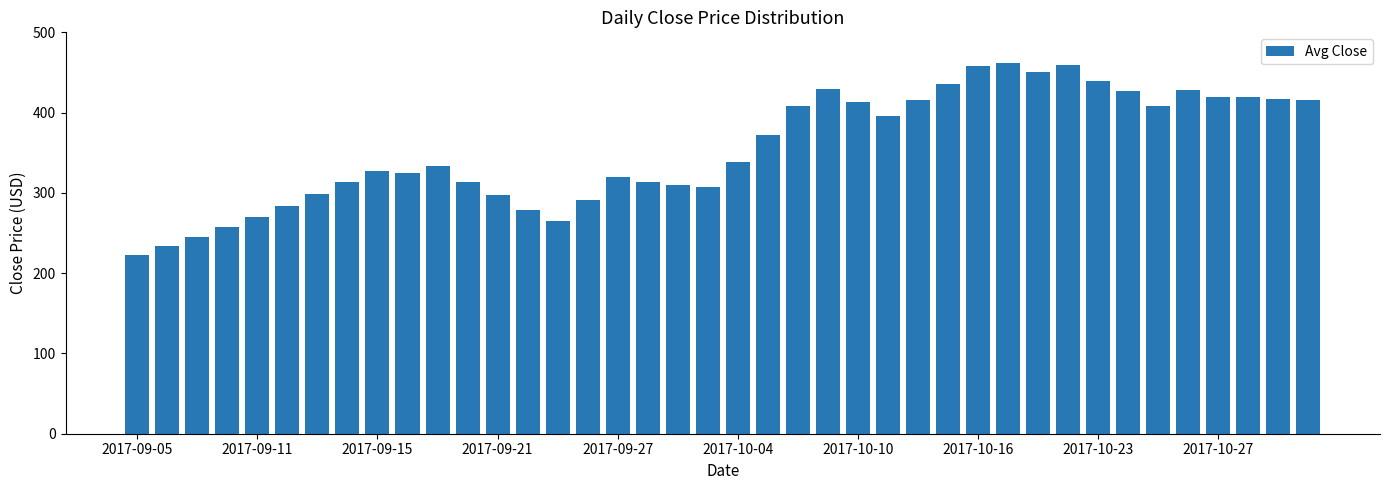

What is the greatest value displayed?

461.4